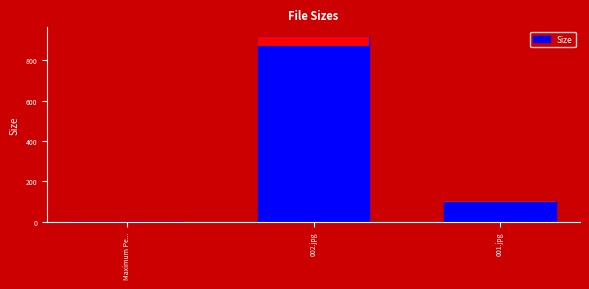

Rank the categories by value from lowest to highest.

Maximum Pe..., 001.jpg, 002.jpg